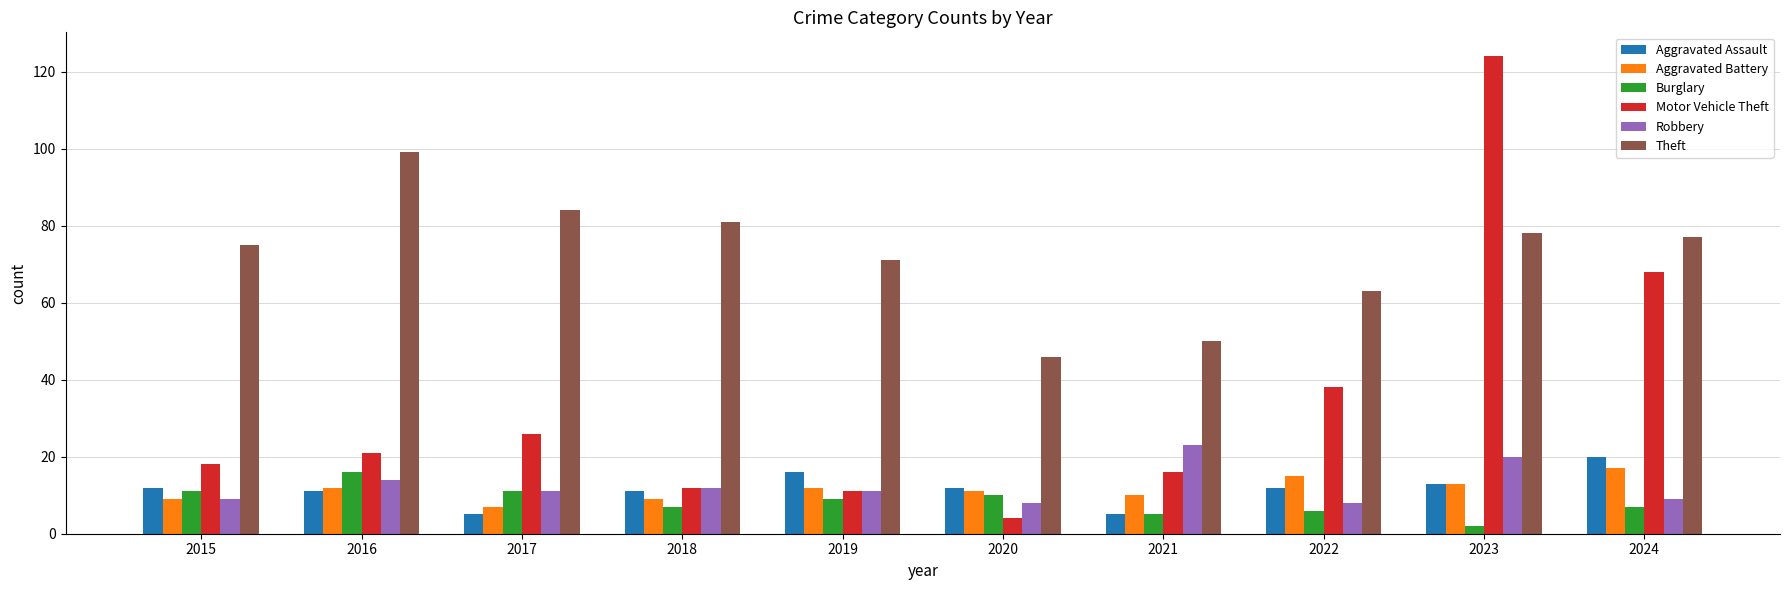

What is the sum of the Theft values at 2023 and 2015?

153